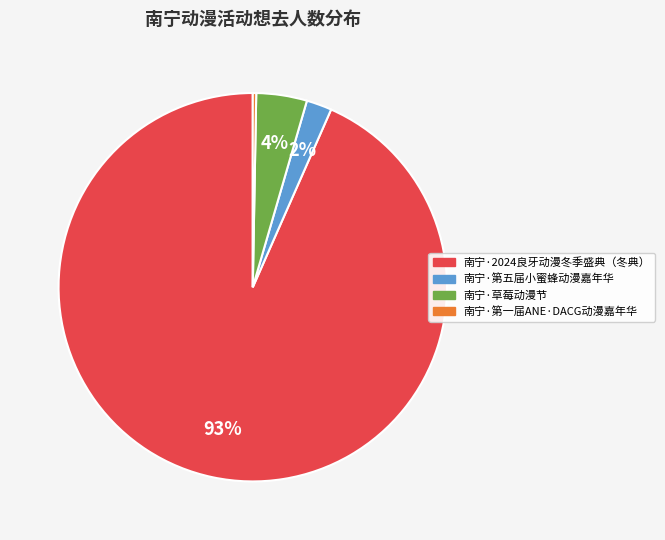

To the nearest percent, what is the average slice percentage?

25%